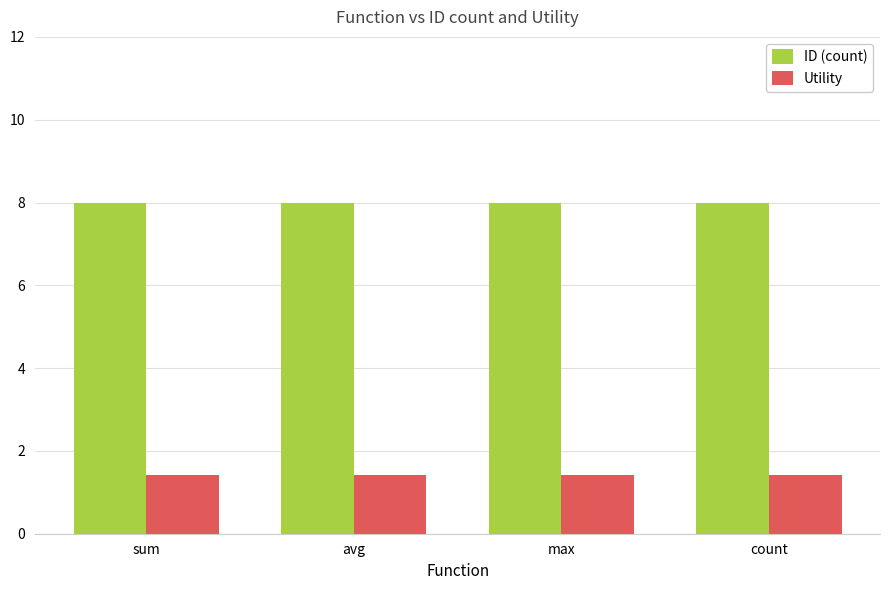

What position from the left is count?

4